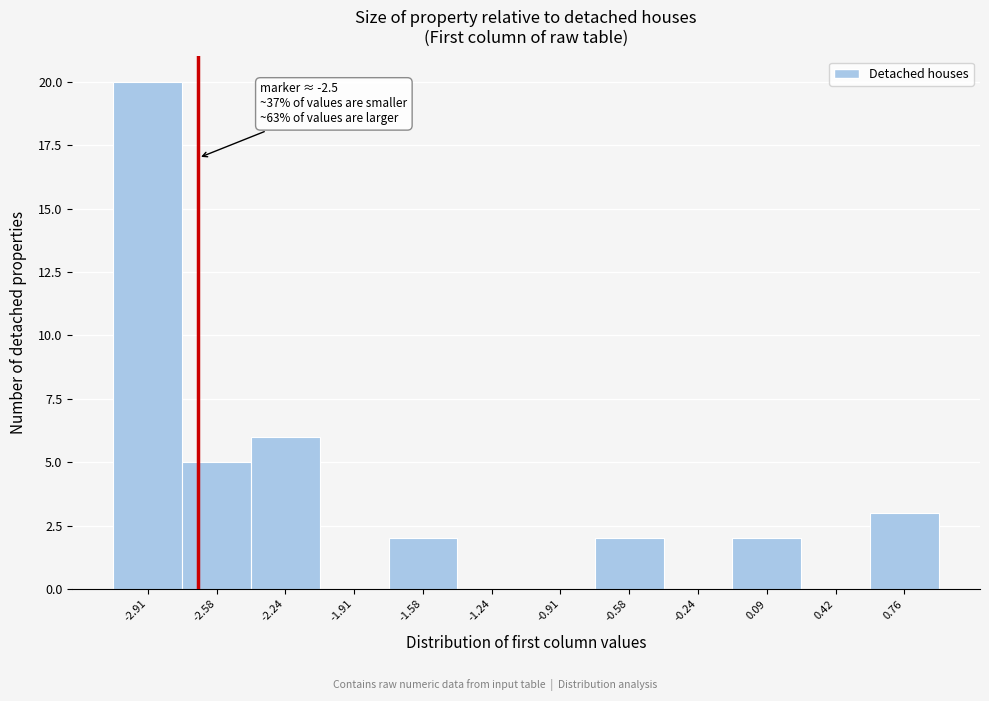

Reading left to right, what are all the values shown in this chart?

-2.91=20	-2.58=5	-2.24=6	-1.91=0	-1.58=2	-1.24=0	-0.91=0	-0.58=2	-0.24=0	0.09=2	0.42=0	0.76=3